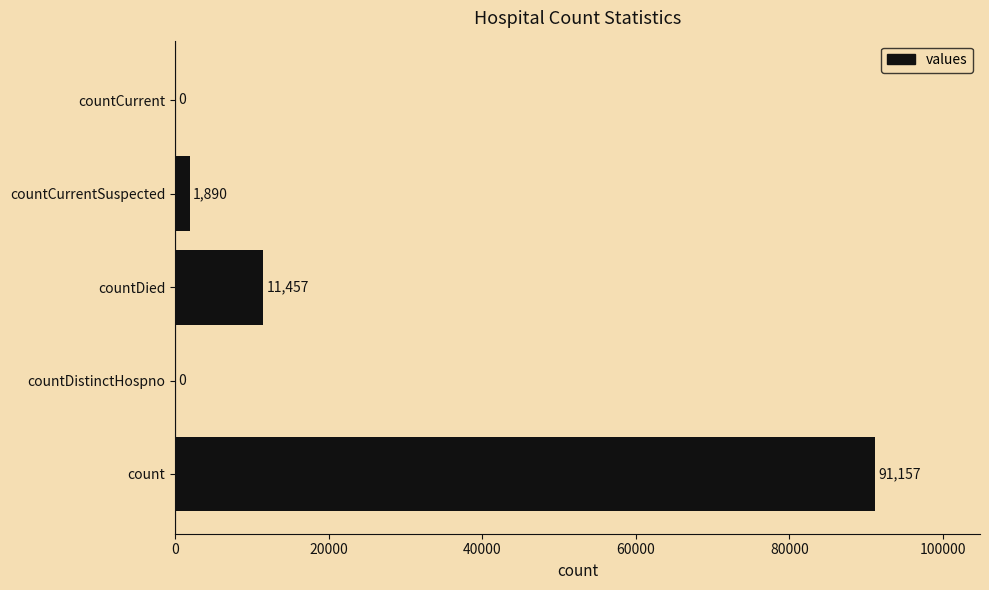

The value at countCurrentSuspected is 1890. True or false?

True